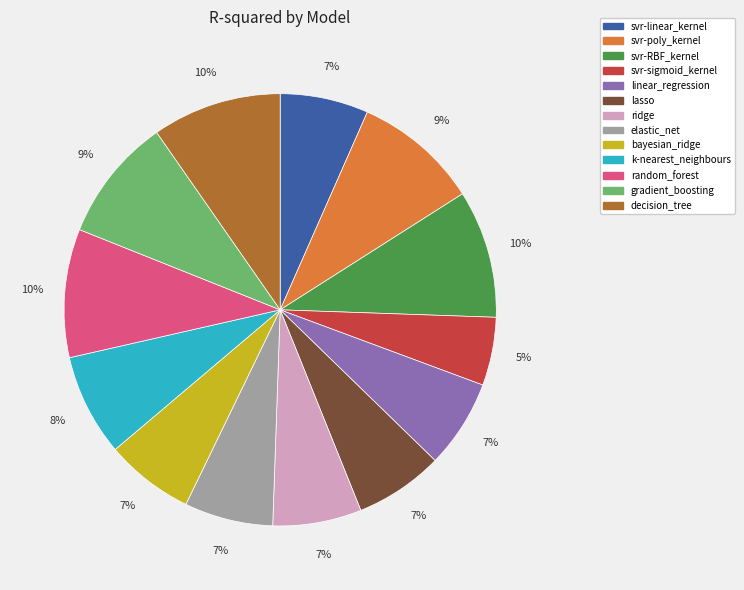

To the nearest percent, what is the average slice percentage?

8%